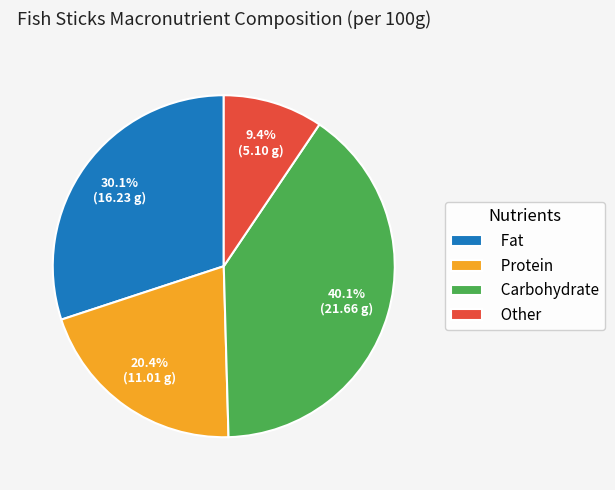

Is Carbohydrate the majority of the pie?

No